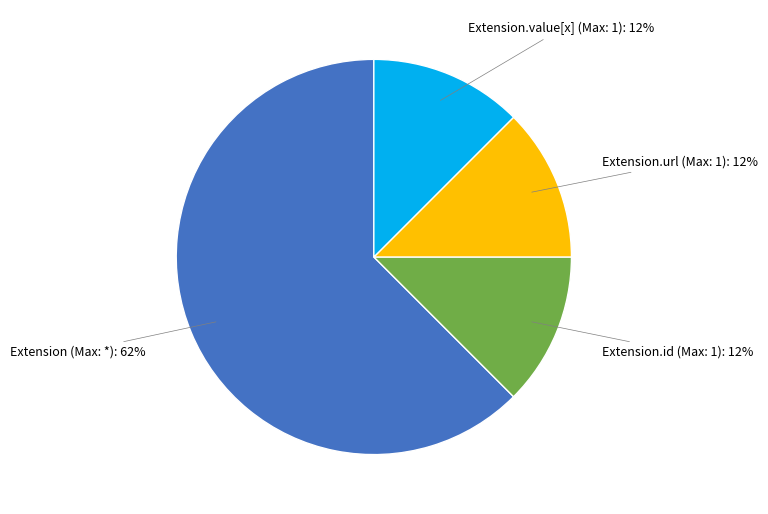

To the nearest percent, what is the average slice percentage?

25%